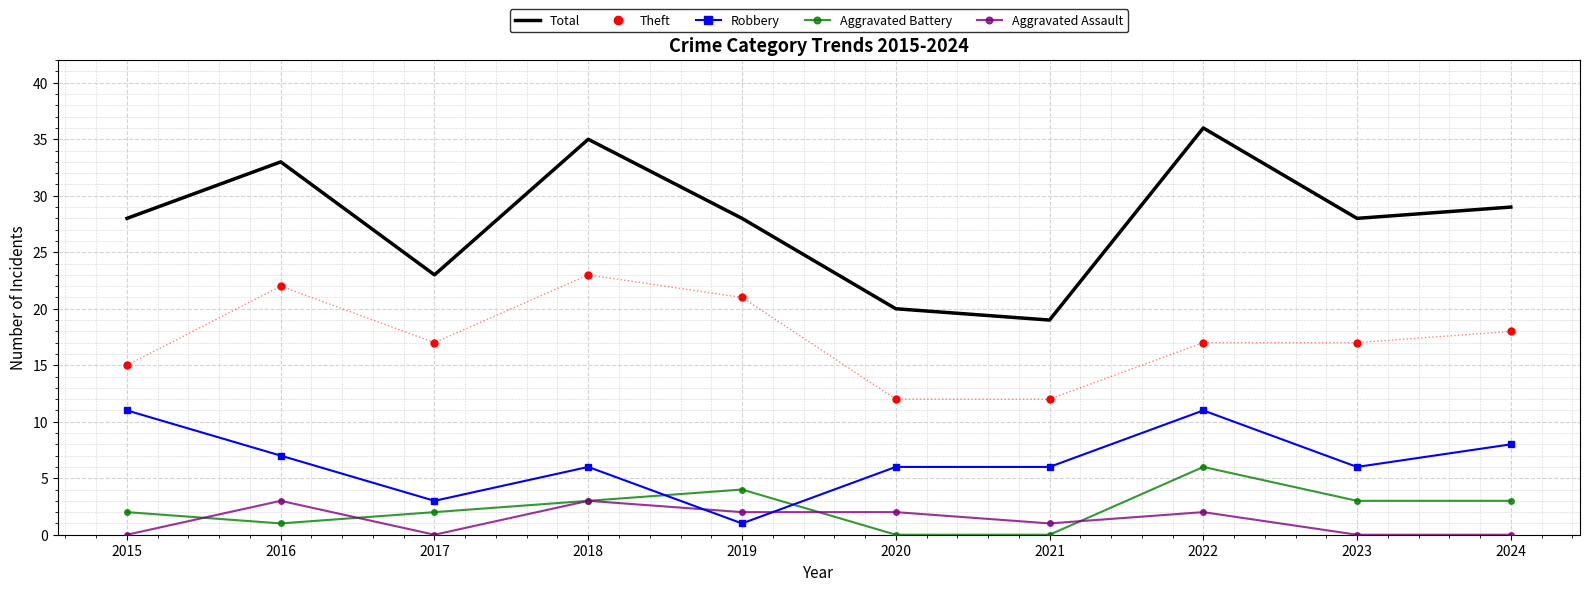

True or false: Aggravated Battery and Theft cross at least once.

False